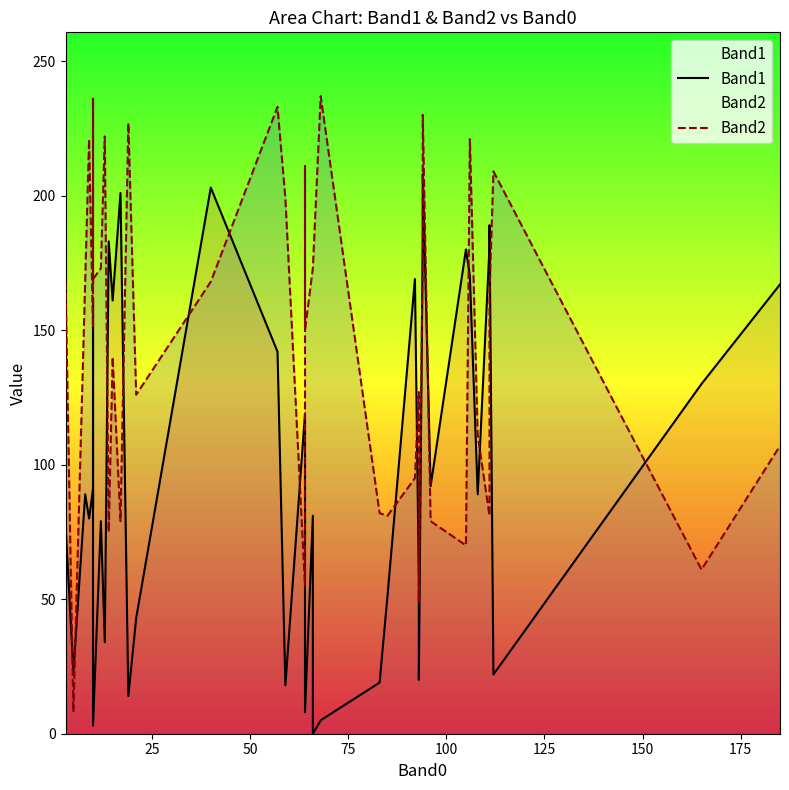

Is it true that Band1 equals 51 at 200?

False